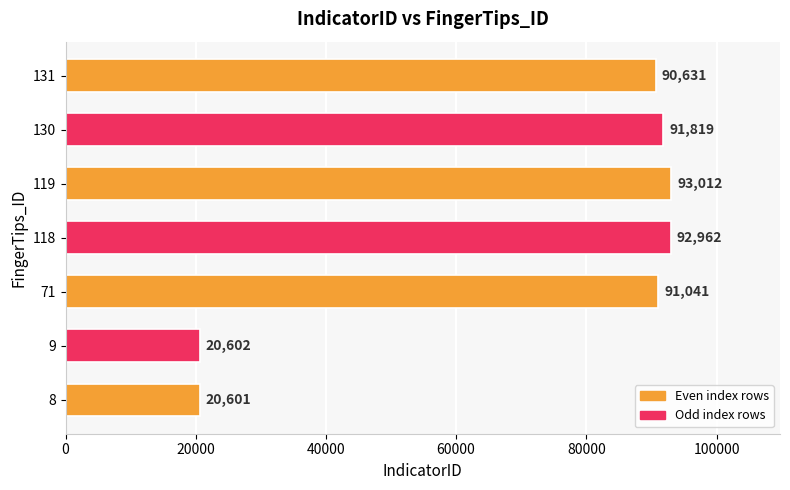

What is the greatest value displayed?

93012